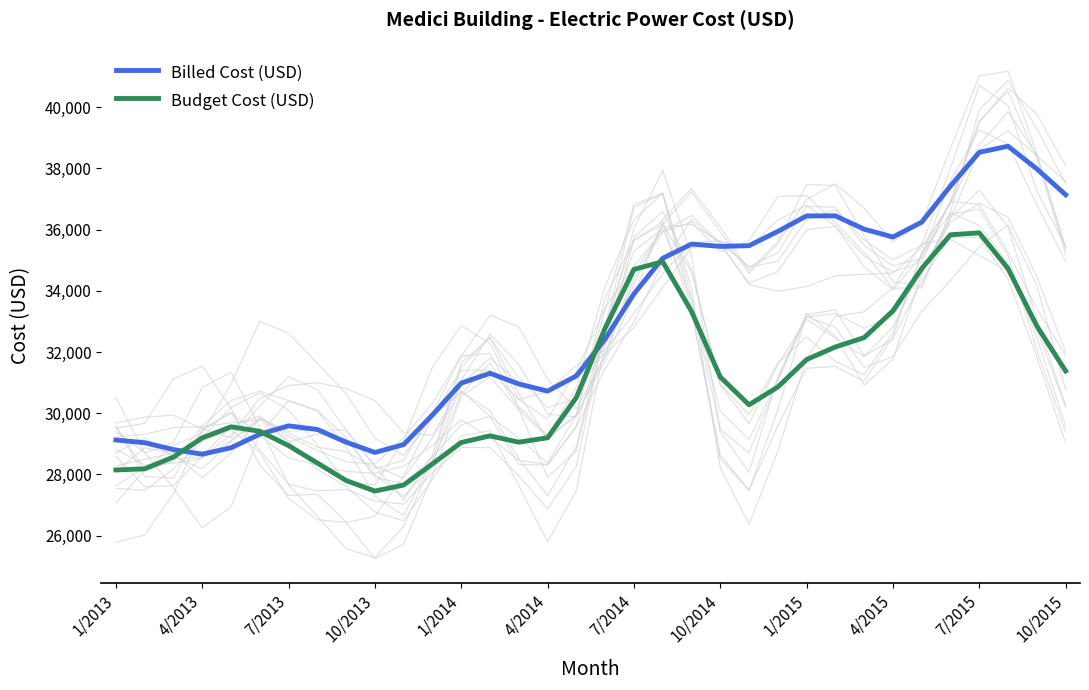

How many values in the Billed Cost (USD) series exceed 32425?

17